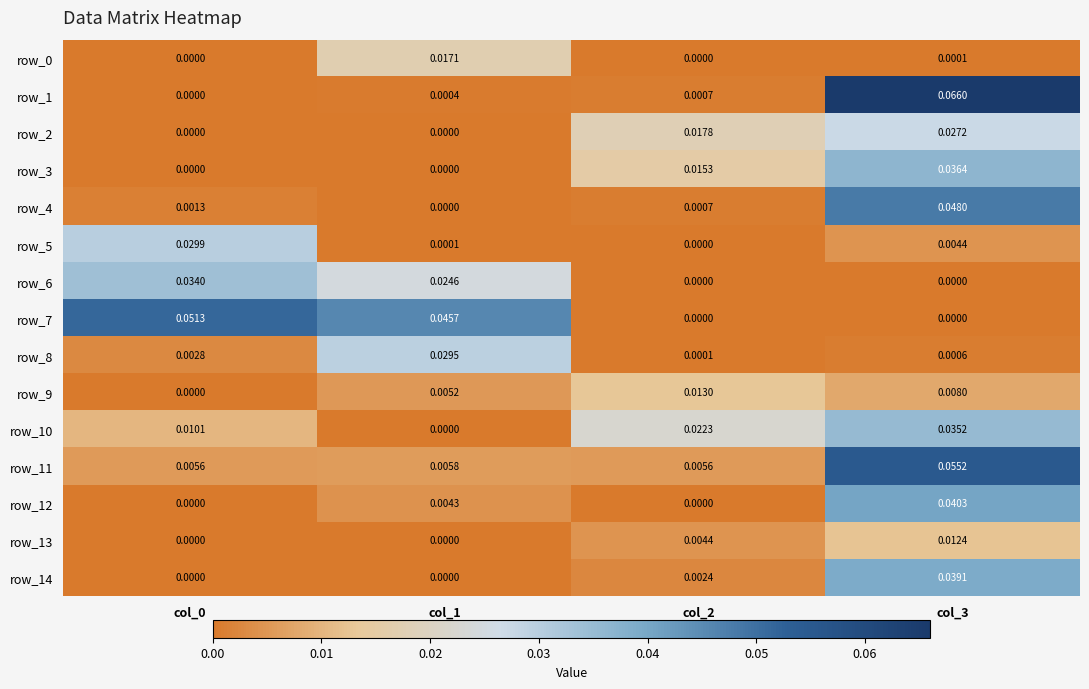

How many series are shown in this chart?

15